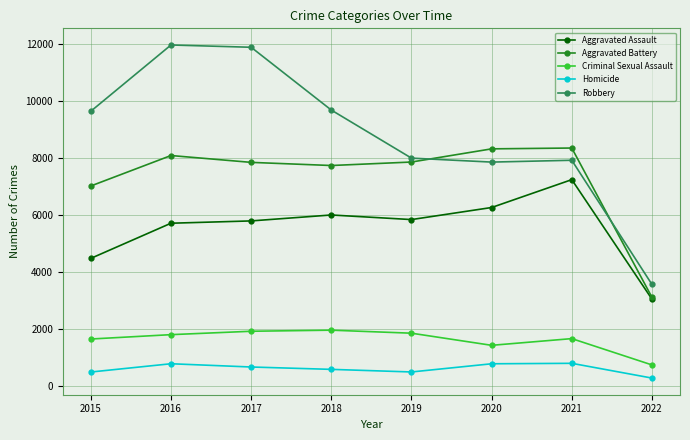

True or false: Robbery and Homicide cross at least once.

False